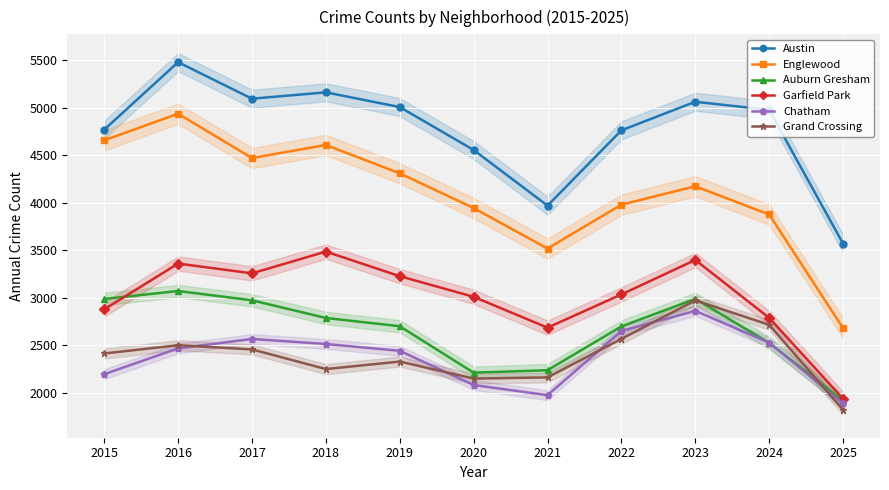

Where is Englewood nearest to the value 3809?

2024